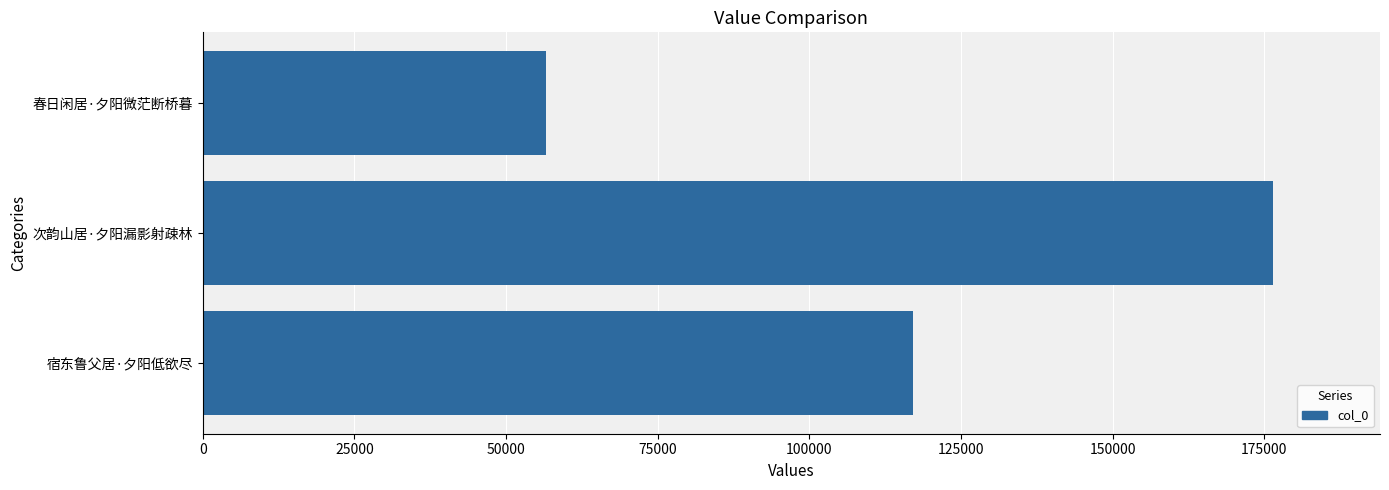

Reading top to bottom, list all the values displayed in this chart.

56560	176429	117053